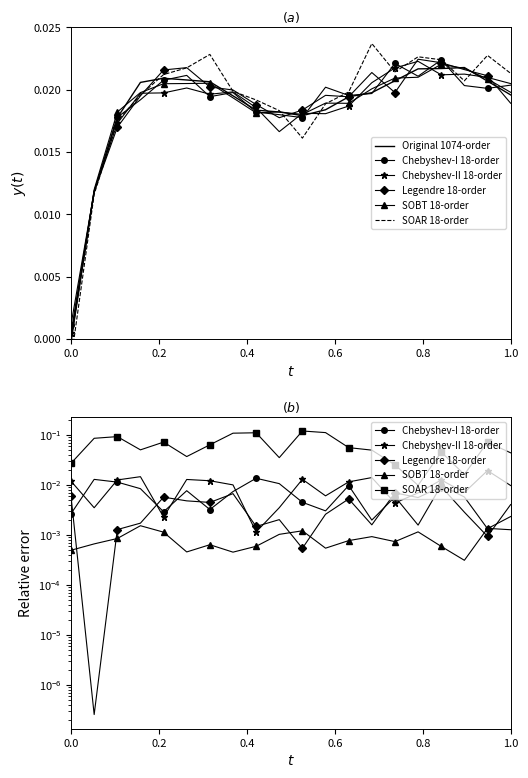

True or false: Chebyshev-II 18-order and SOBT 18-order cross at least once.

False